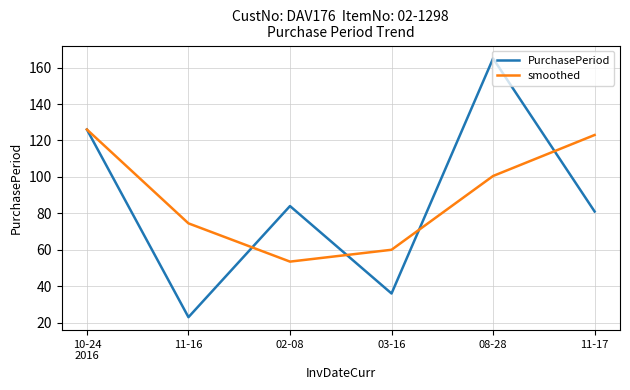

Reading left to right, transcribe all the data shown in this chart.

PurchasePeriod: 126.0	23.0	84.0	36.0	165.0	81.0
smoothed: 126.0	74.5	53.5	60.0	100.5	123.0